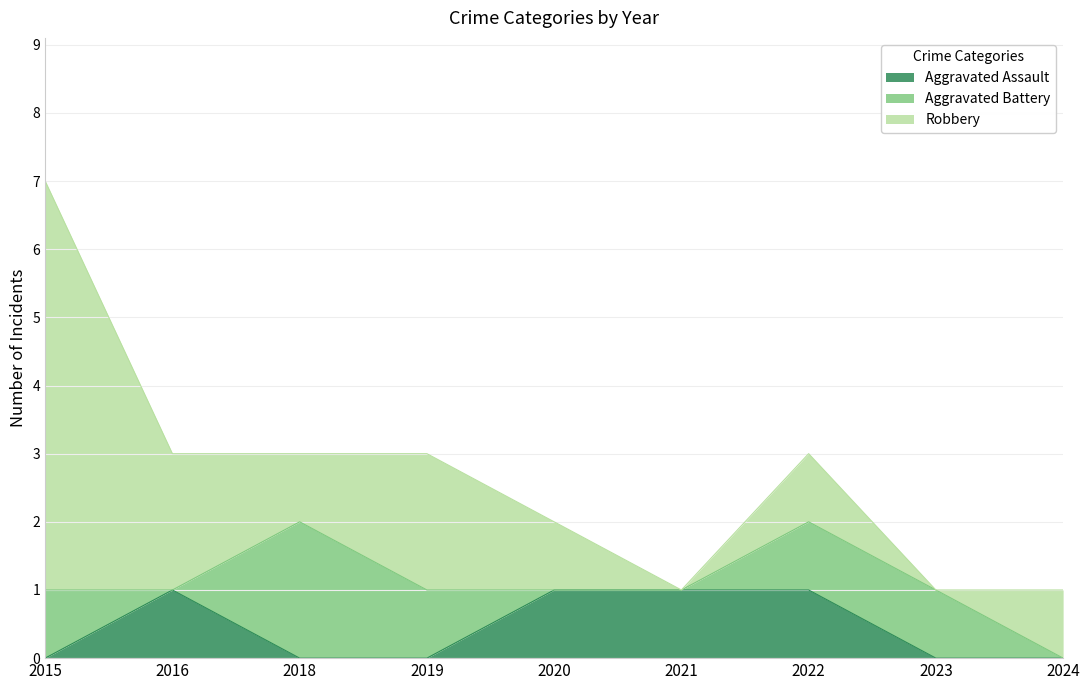

Reading left to right, transcribe all the data shown in this chart.

Aggravated Assault: 2015=0	2016=1	2018=0	2019=0	2020=1	2021=1	2022=1	2023=0	2024=0
Aggravated Battery: 2015=1	2016=0	2018=2	2019=1	2020=0	2021=0	2022=1	2023=1	2024=0
Robbery: 2015=6	2016=2	2018=1	2019=2	2020=1	2021=0	2022=1	2023=0	2024=1